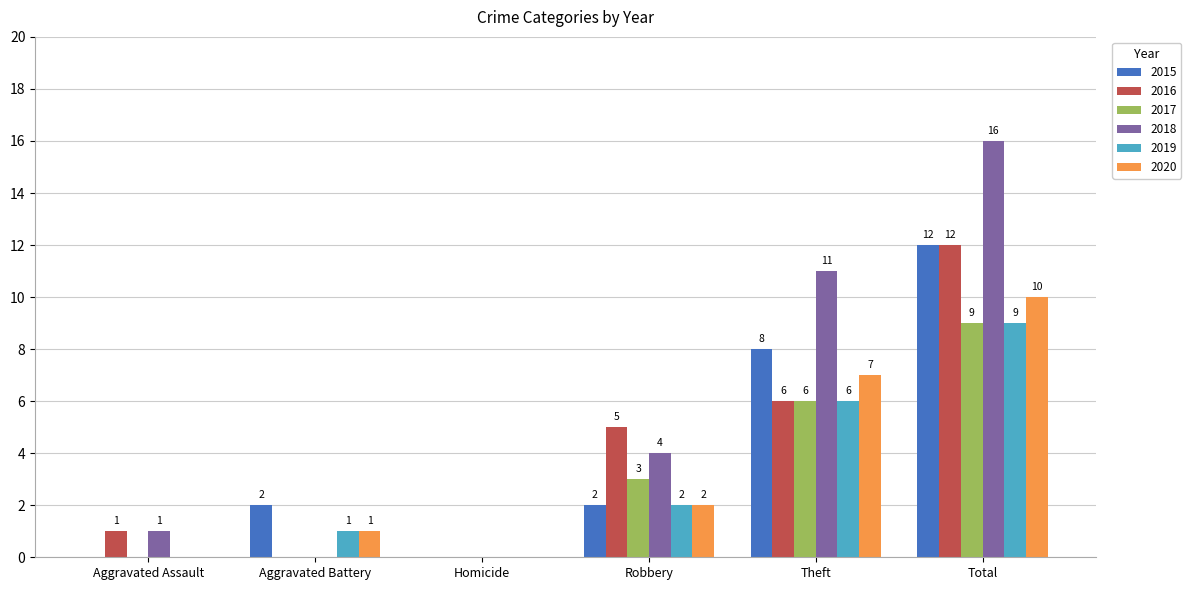

What is the sum of all 2015 values?

24